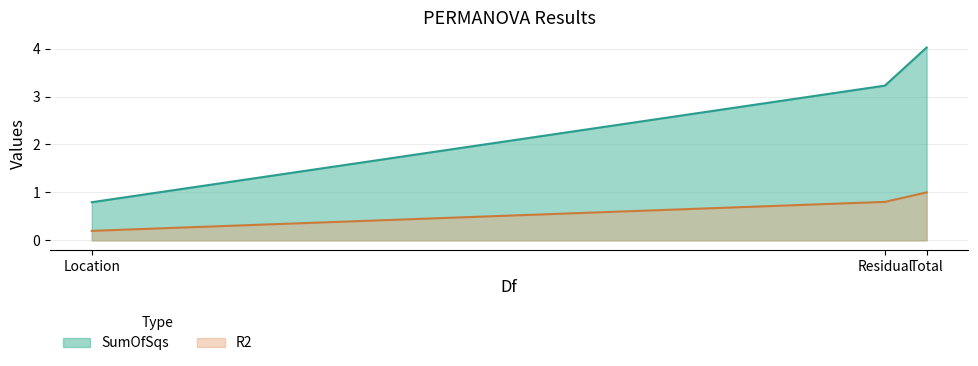

Reading left to right, transcribe all the data shown in this chart.

SumOfSqs: 0.8	3.2	4.0
R2: 0.2	0.8	1.0